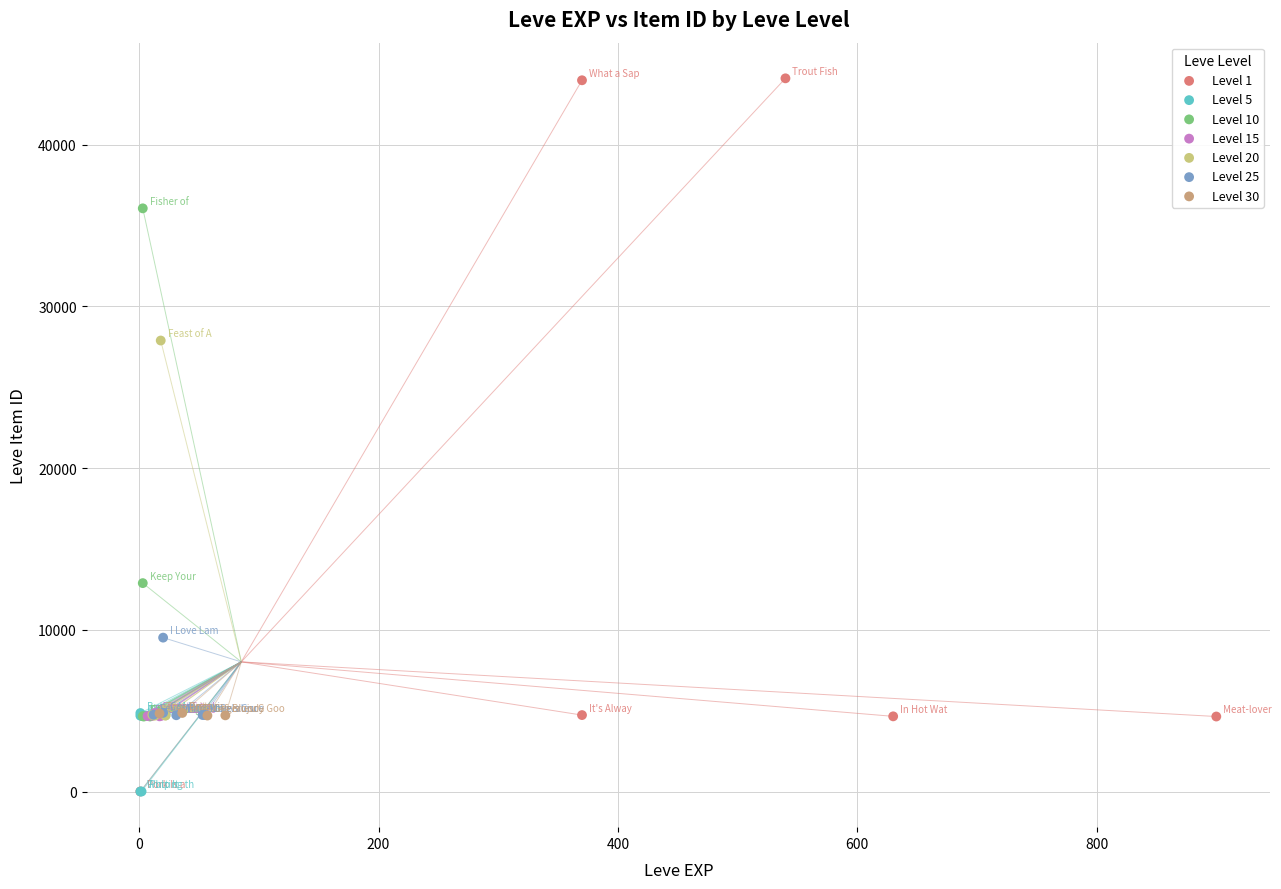

Which series has the widest spread of Y values?

Level 1